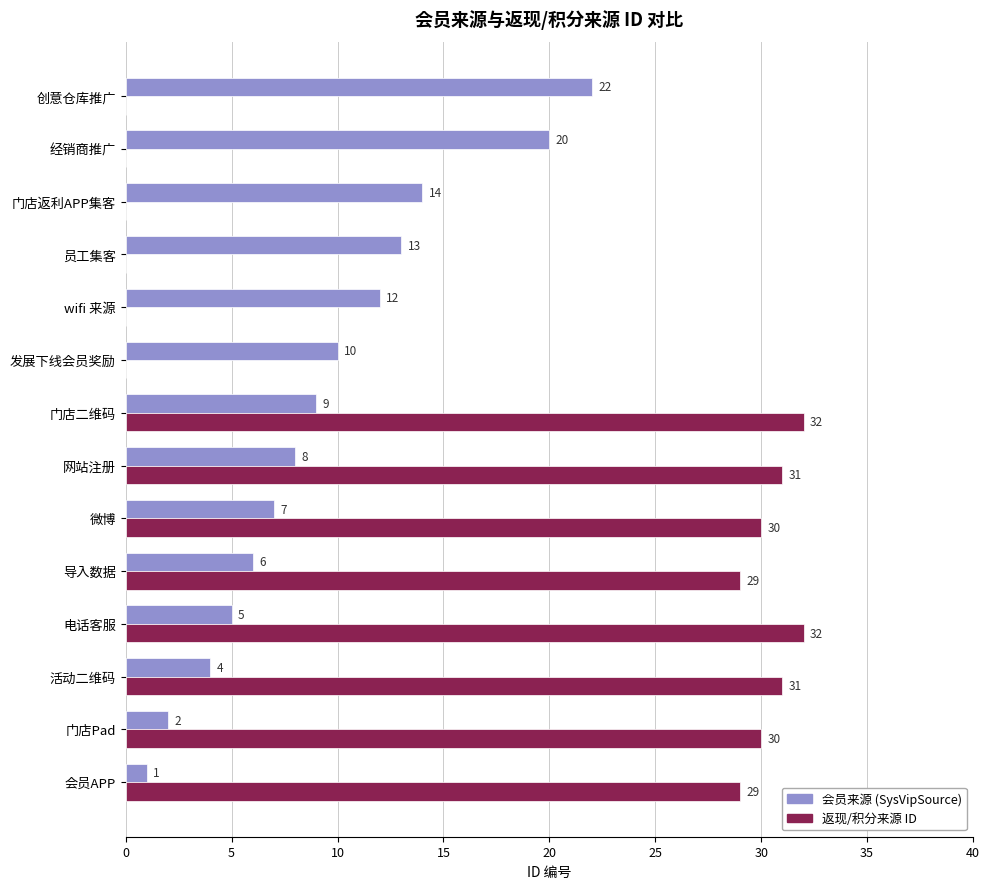

What is the greatest value displayed?

32